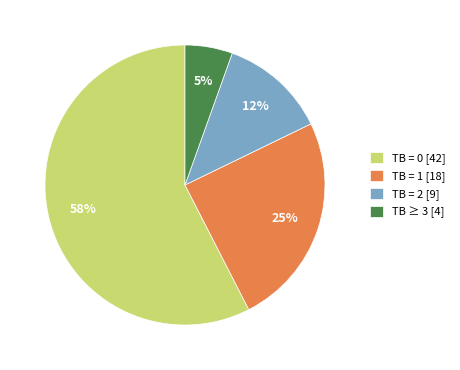

How many slices are in this pie chart?

4